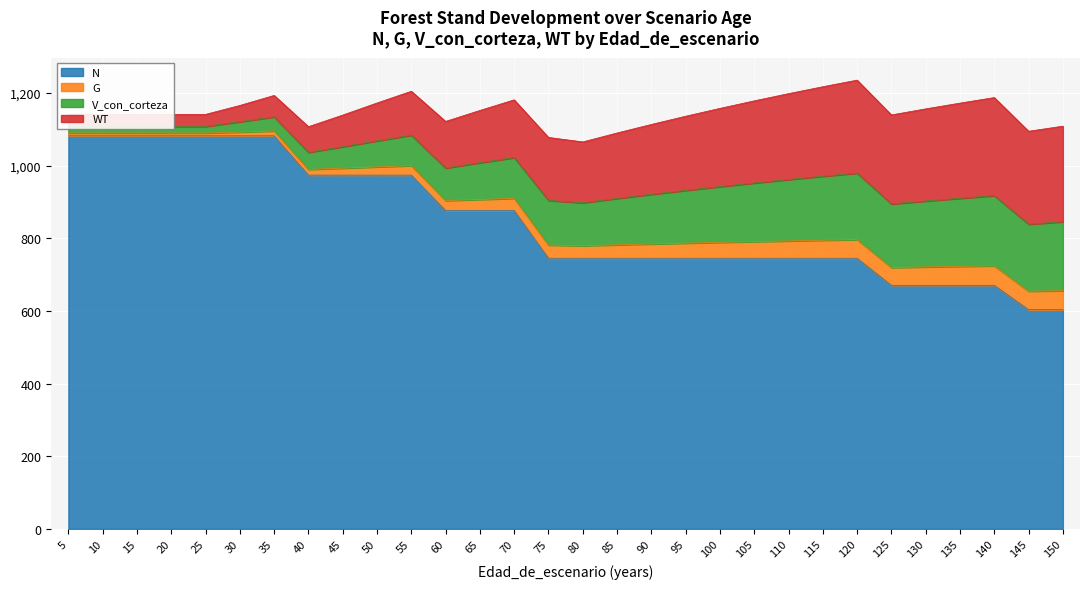

What is the approximate value of WT at 125?

245.2